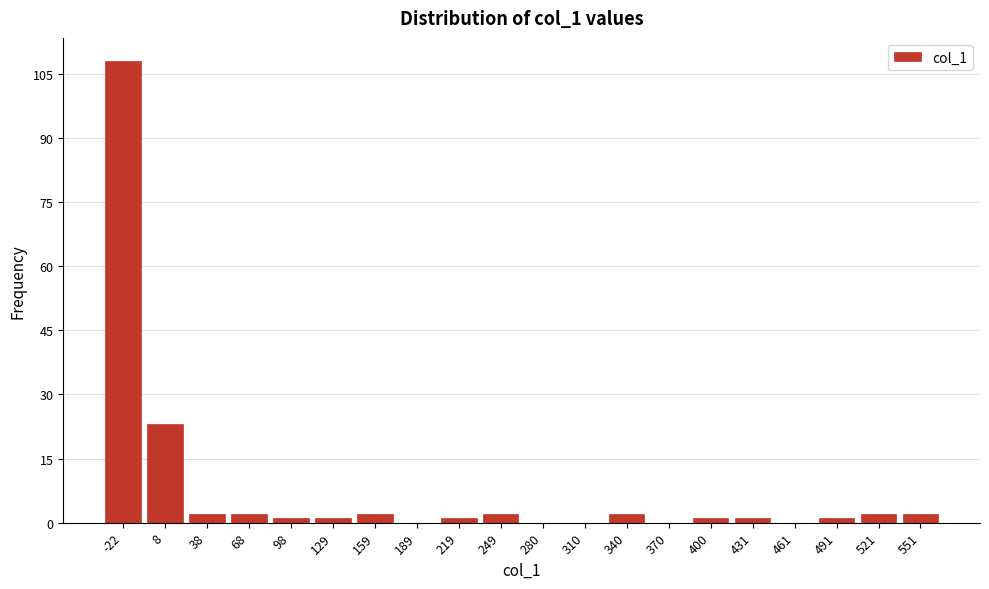

Reading right to left, what are all the values shown in this chart?

551=2	521=2	491=1	461=0	431=1	400=1	370=0	340=2	310=0	280=0	249=2	219=1	189=0	159=2	129=1	98=1	68=2	38=2	8=23	-22=108